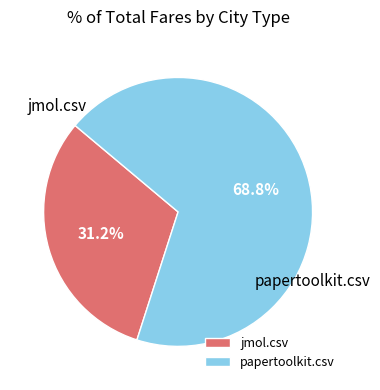

To the nearest percent, what percentage of the pie is papertoolkit.csv?

69%